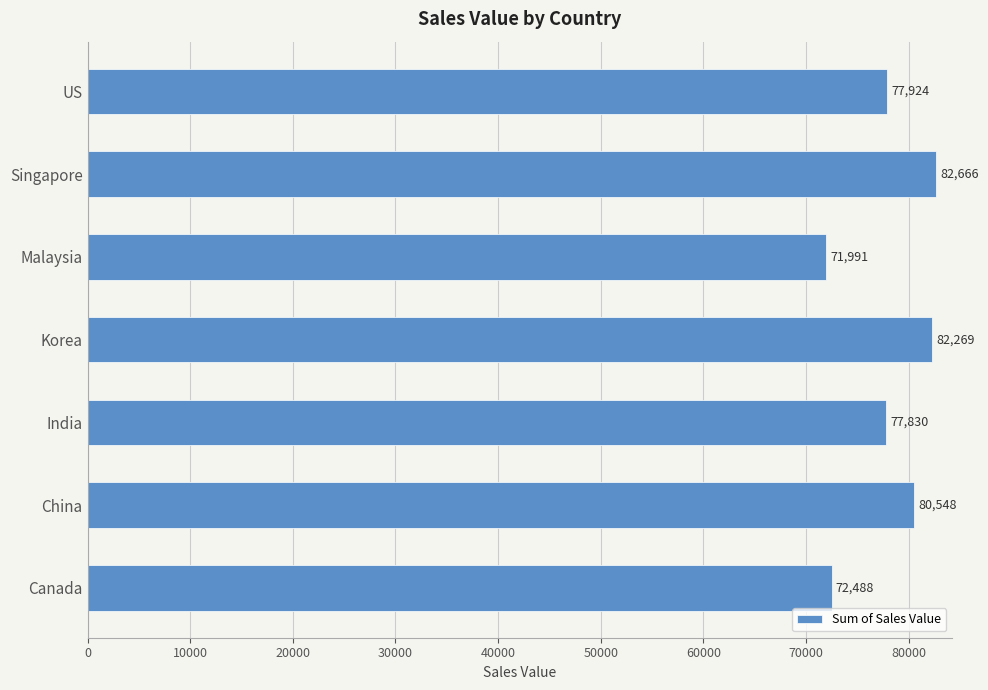

What is the approximate value at Singapore, to the nearest 50?

82650